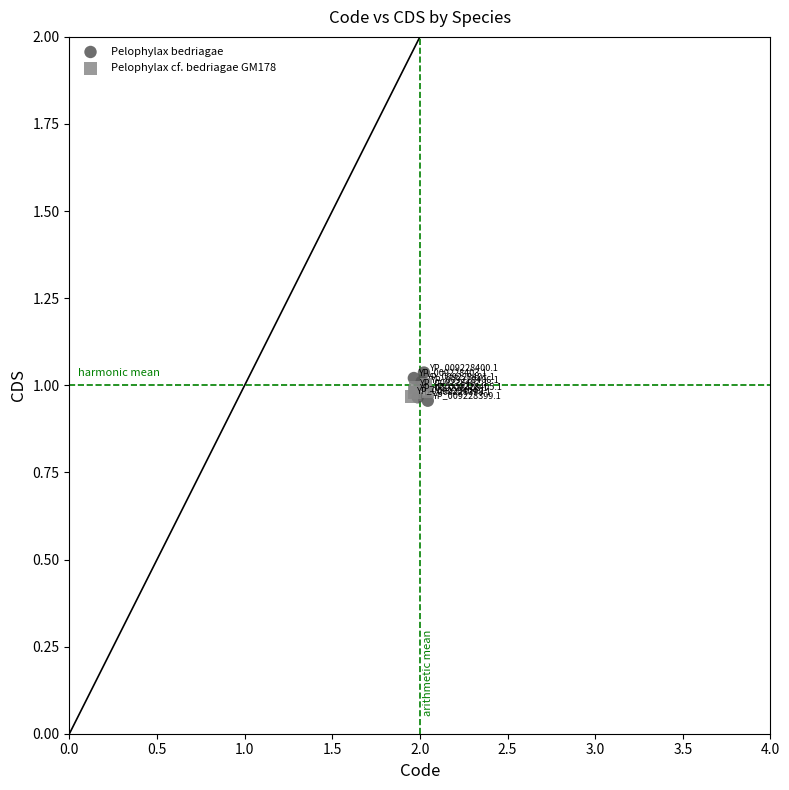

Which series has the largest Y range (max minus min)?

Pelophylax bedriagae